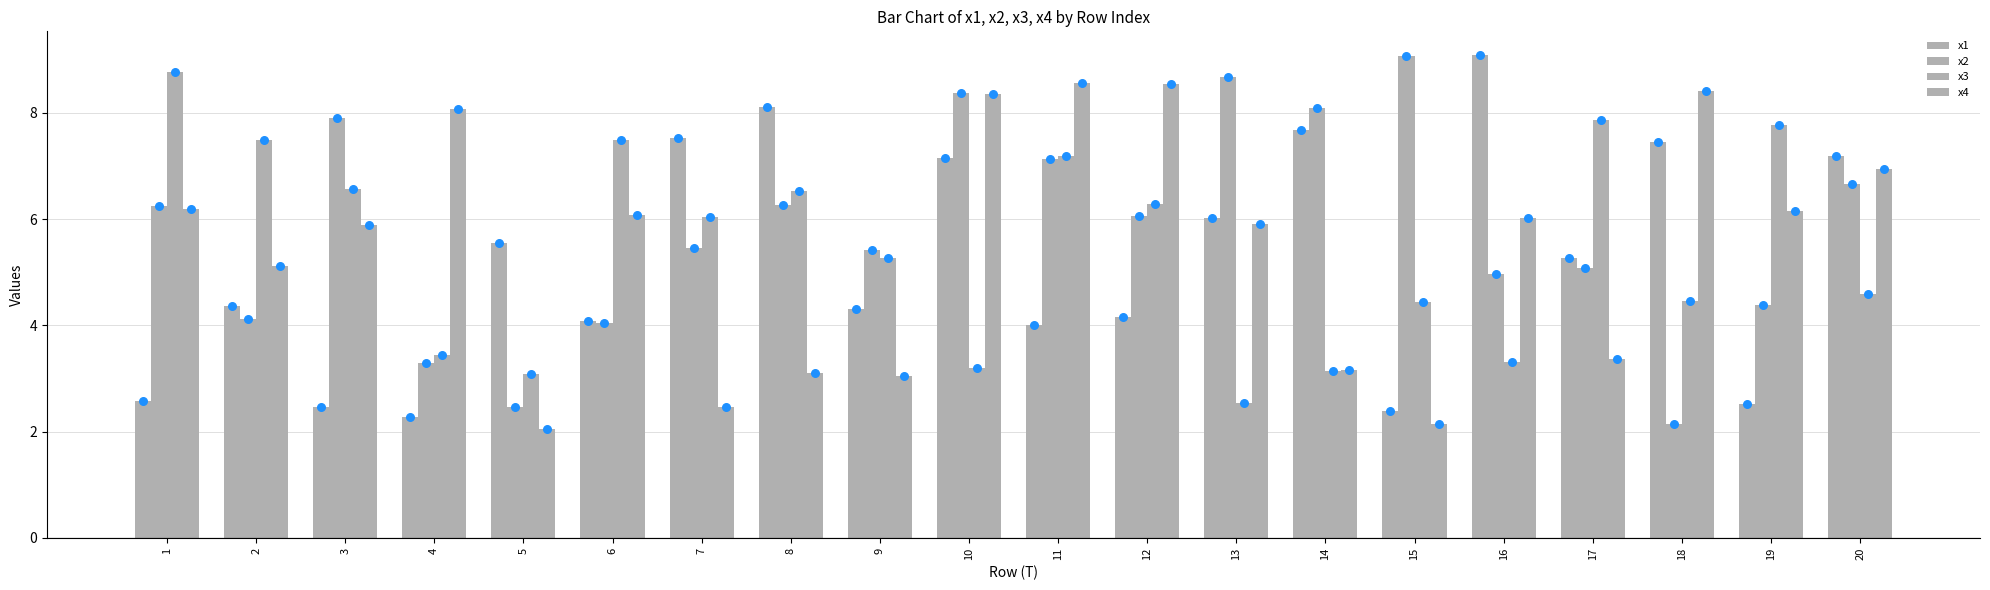

Which series reaches the maximum Y coordinate?

x1